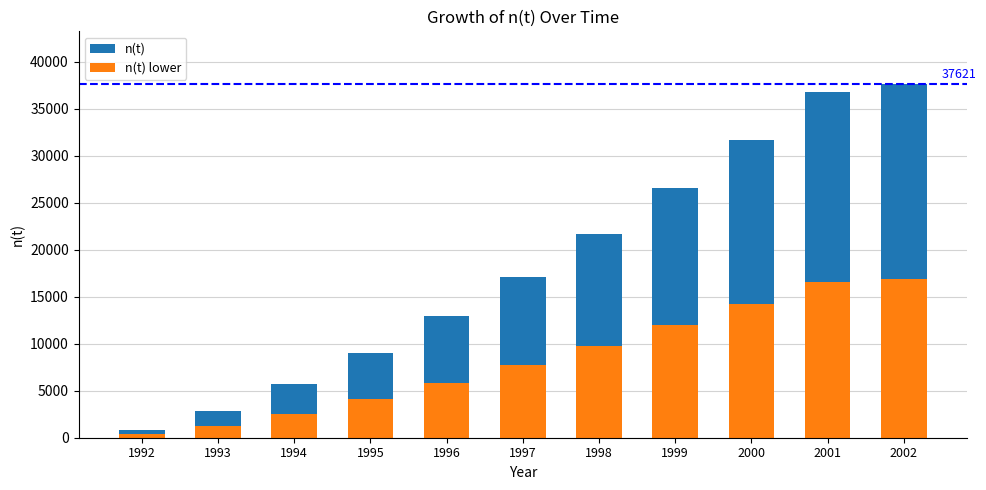

Reading left to right, what are all the values shown in this chart?

n(t): 850.0	2826.0	5689.0	9069.0	12930.0	17116.0	21716.0	26631.0	31707.0	36765.0	37621.0
n(t) lower: 382.5	1271.7	2560.1	4081.1	5818.5	7702.2	9772.2	11984.0	14268.1	16544.2	16929.5